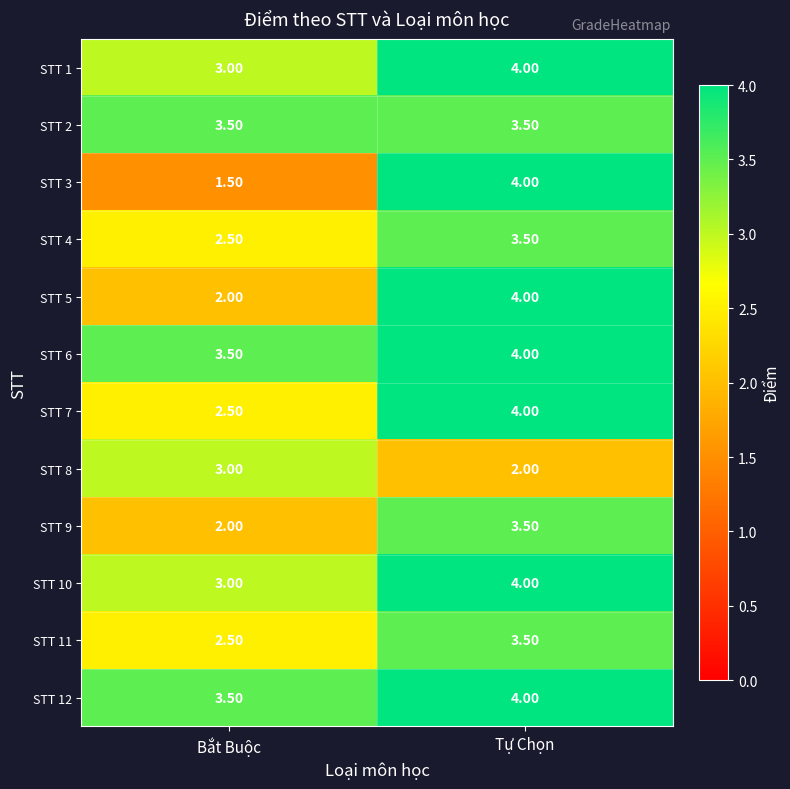

What is the sum of the STT 7 values at Tự Chọn and Bắt Buộc?

6.5